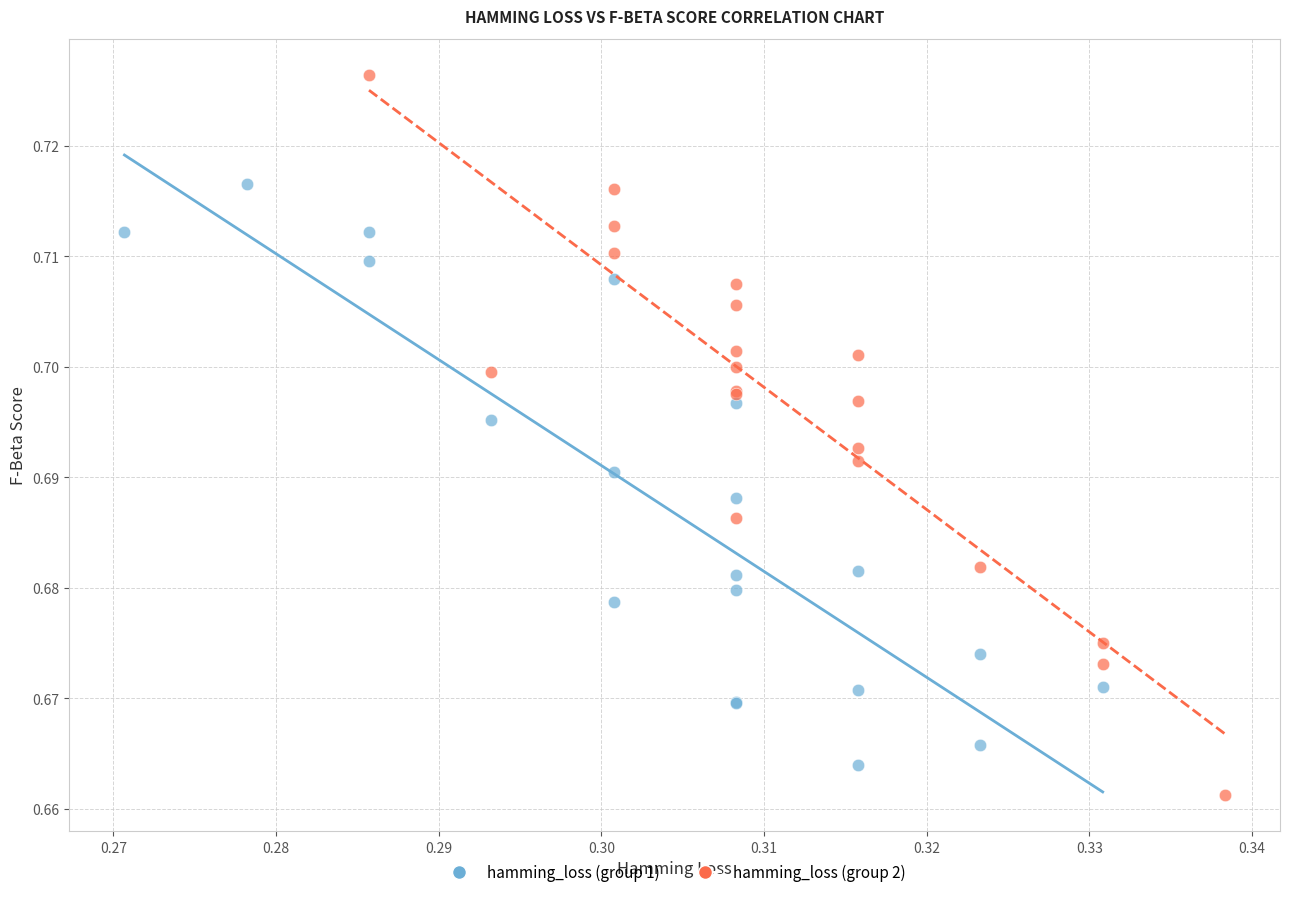

Which series has the largest Y range (max minus min)?

hamming_loss (group 2)